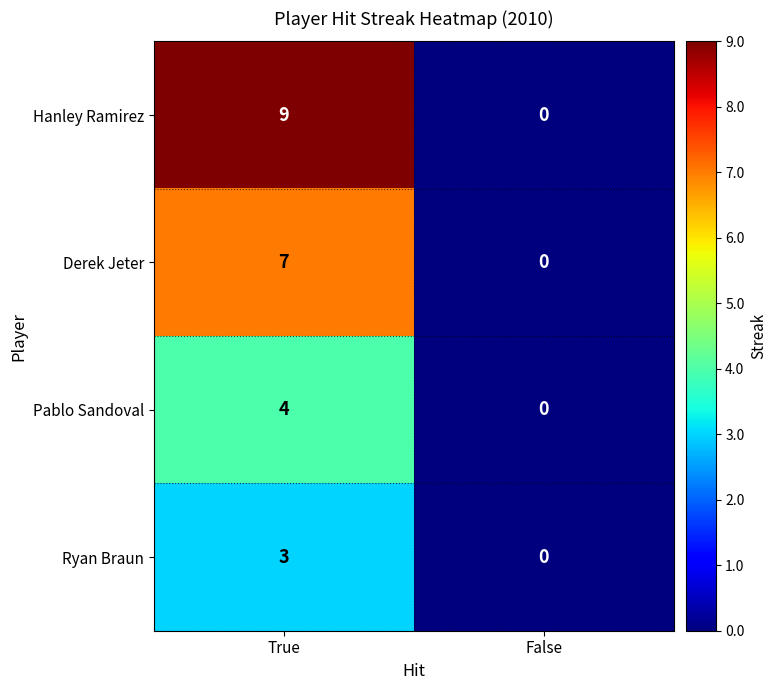

What is the sum of the Pablo Sandoval values at False and True?

4